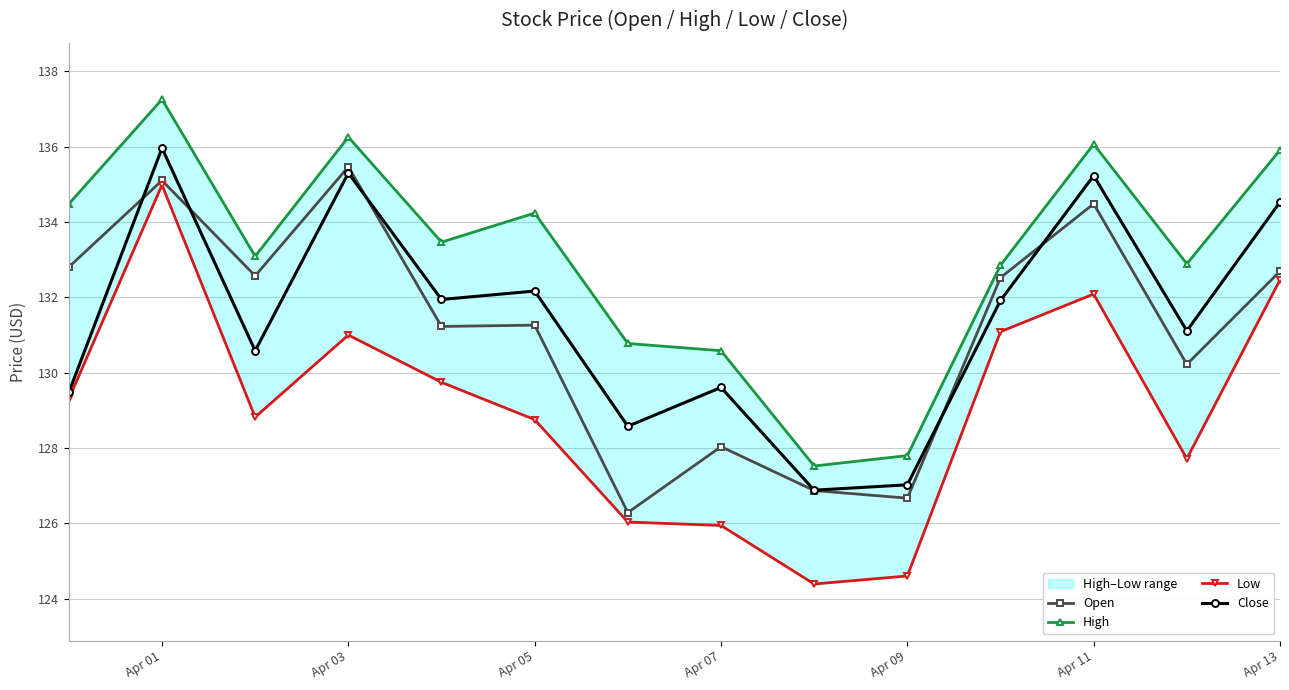

What is the difference between the second highest and second lowest values in the Open series?

8.4